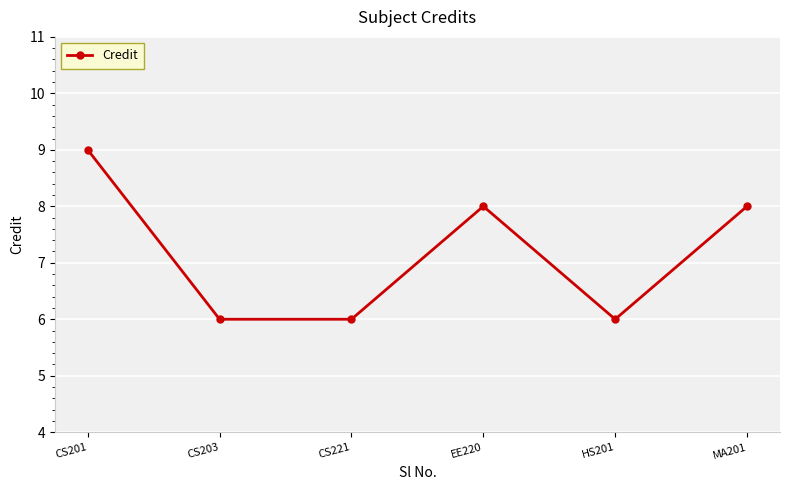

Which has a higher value, MA201 or HS201?

MA201